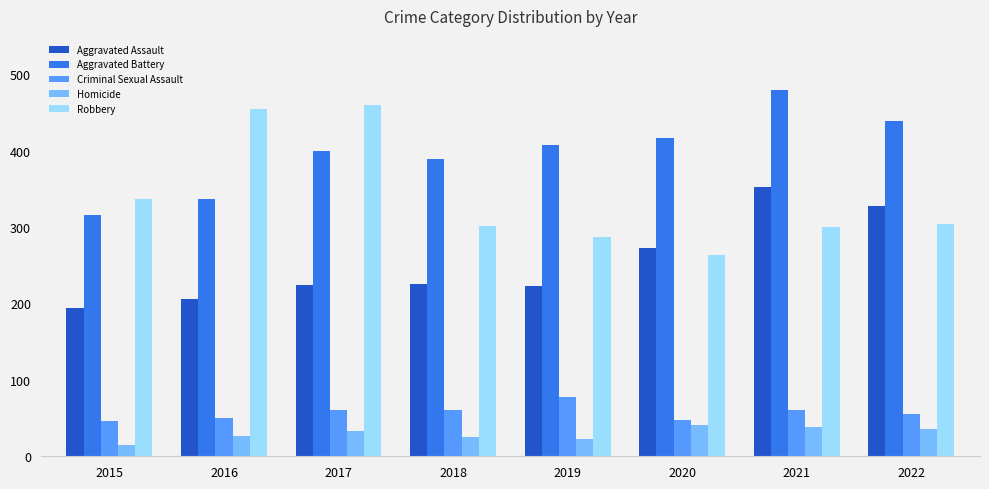

What is the difference between the second highest and second lowest values in the Aggravated Battery series?

103